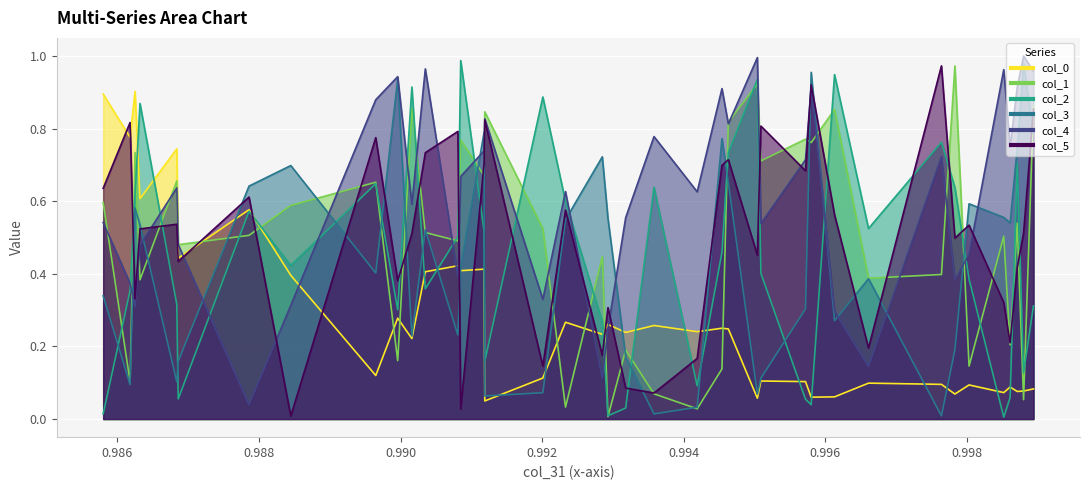

What position from the right is 0.99118?

15